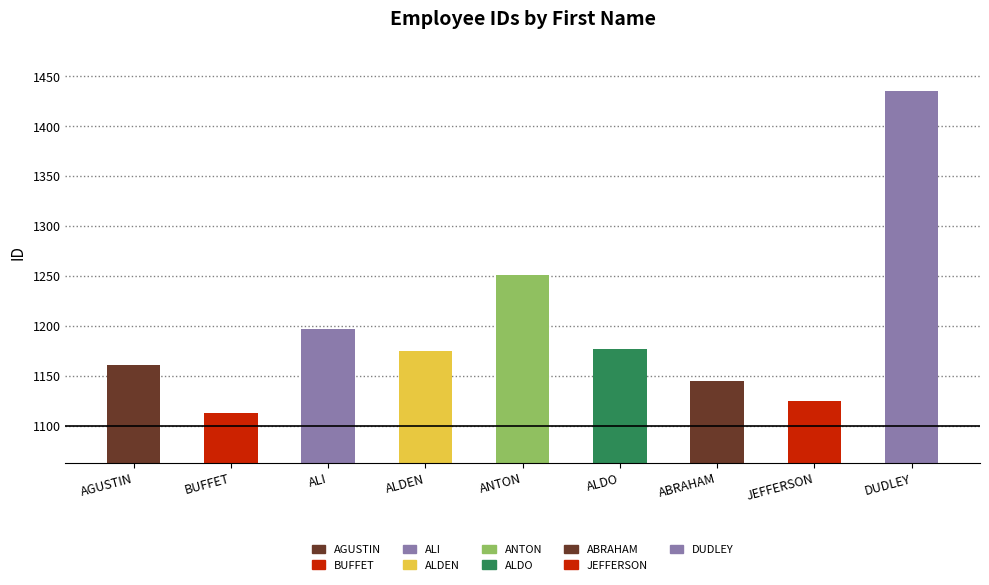

What is the label of the 4th bar from the right?

ALDO